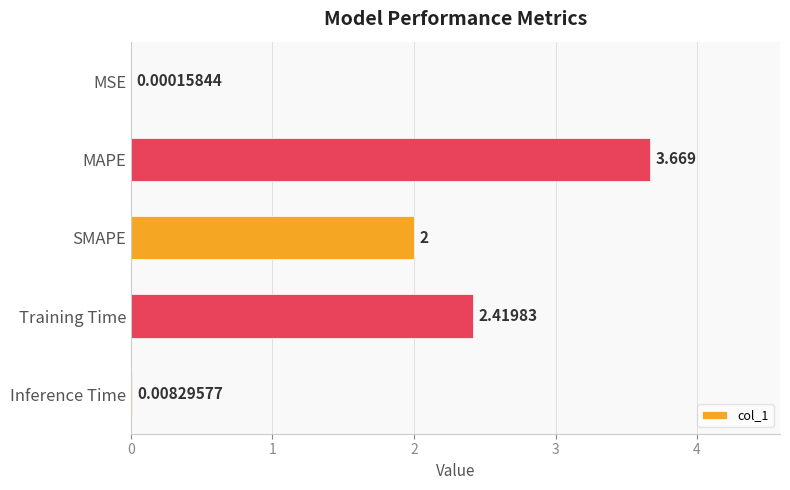

Which has a higher value, Inference Time or MAPE?

MAPE